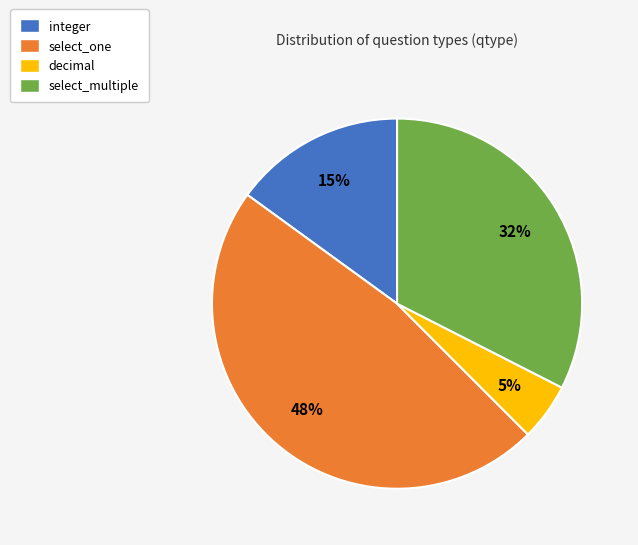

To the nearest percent, what is the average slice percentage?

25%